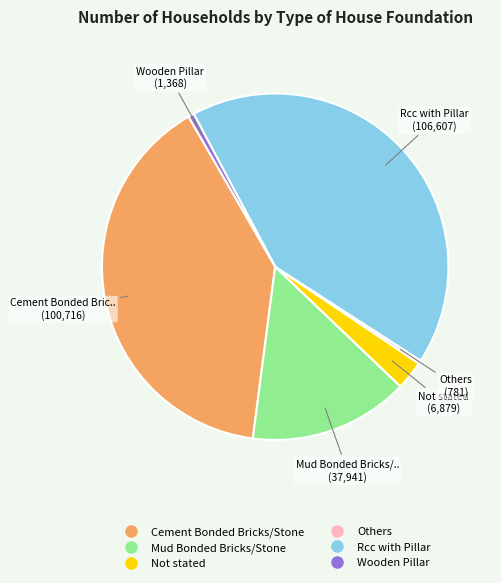

Is it true that Others is 12% of the pie?

False